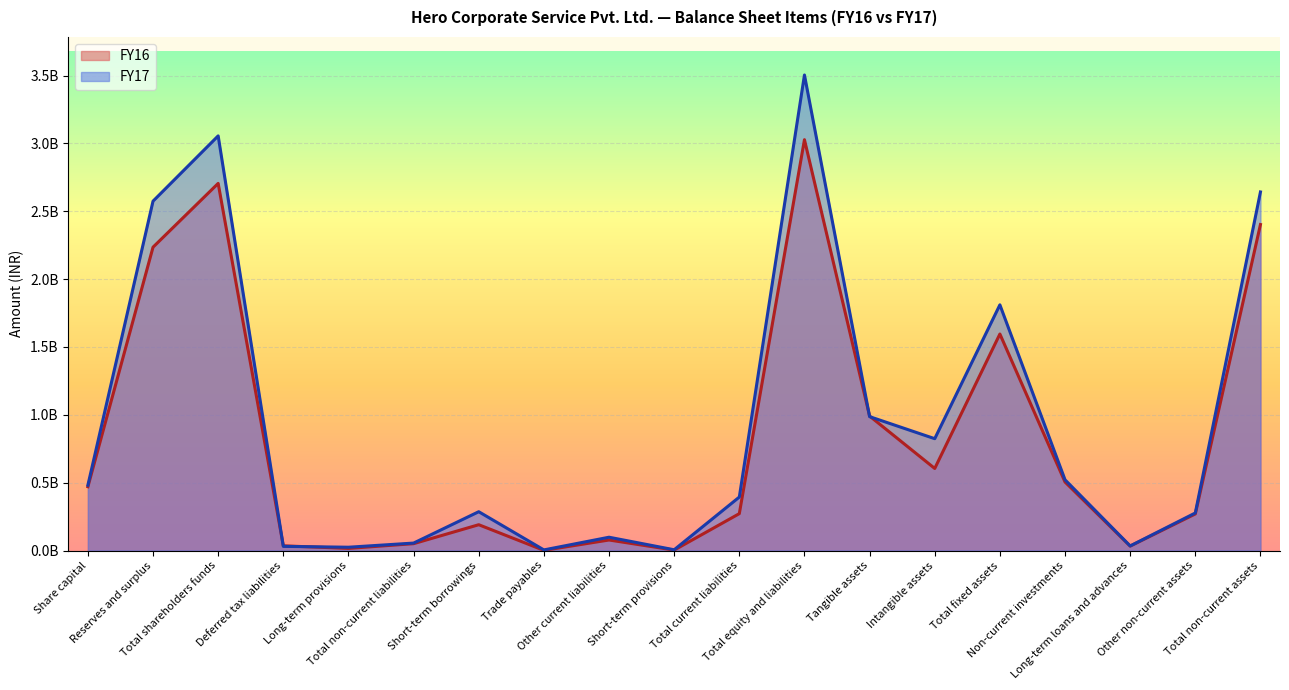

Which label corresponds to the largest value in the chart?

Total equity and liabilities